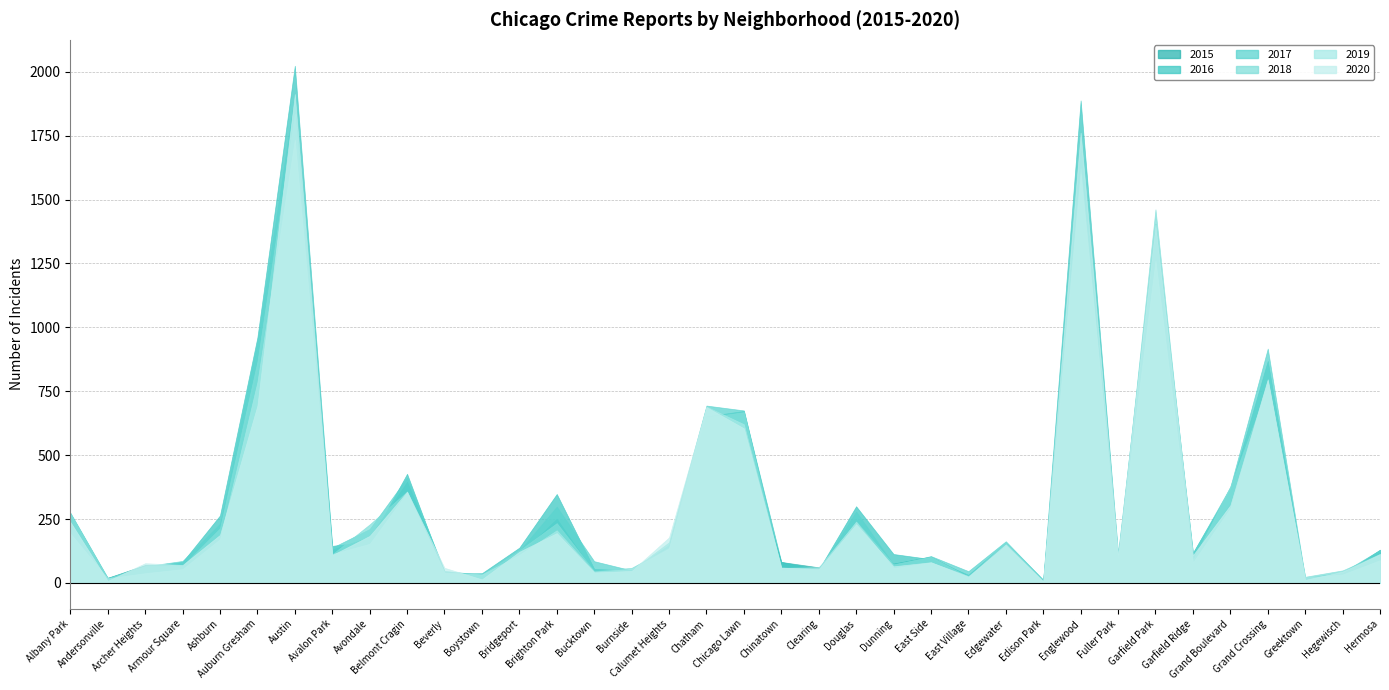

What are all the series names shown in the legend?

2015, 2016, 2017, 2018, 2019, 2020